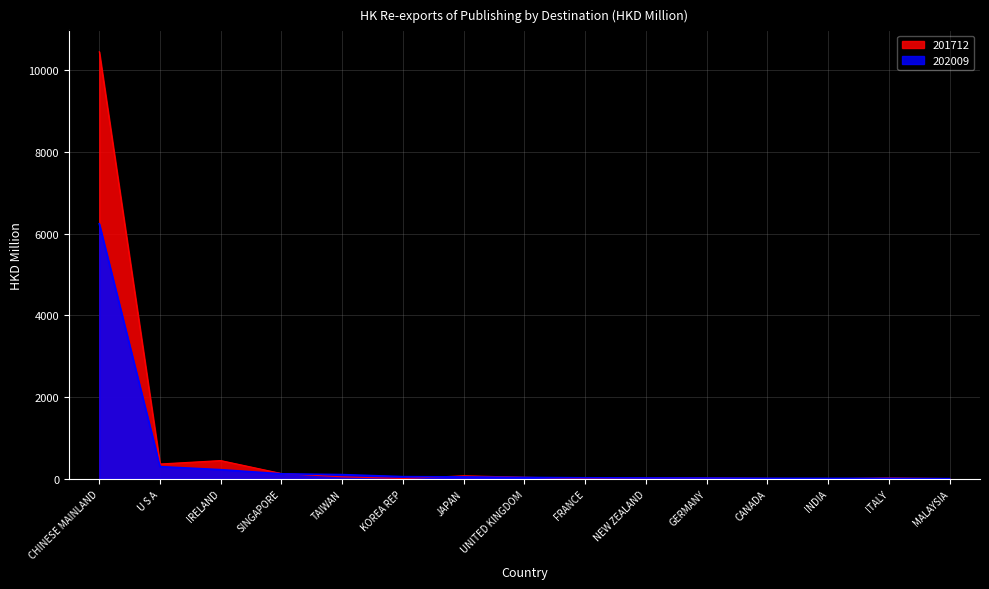

How many data points in 202009 are less than 35?

7